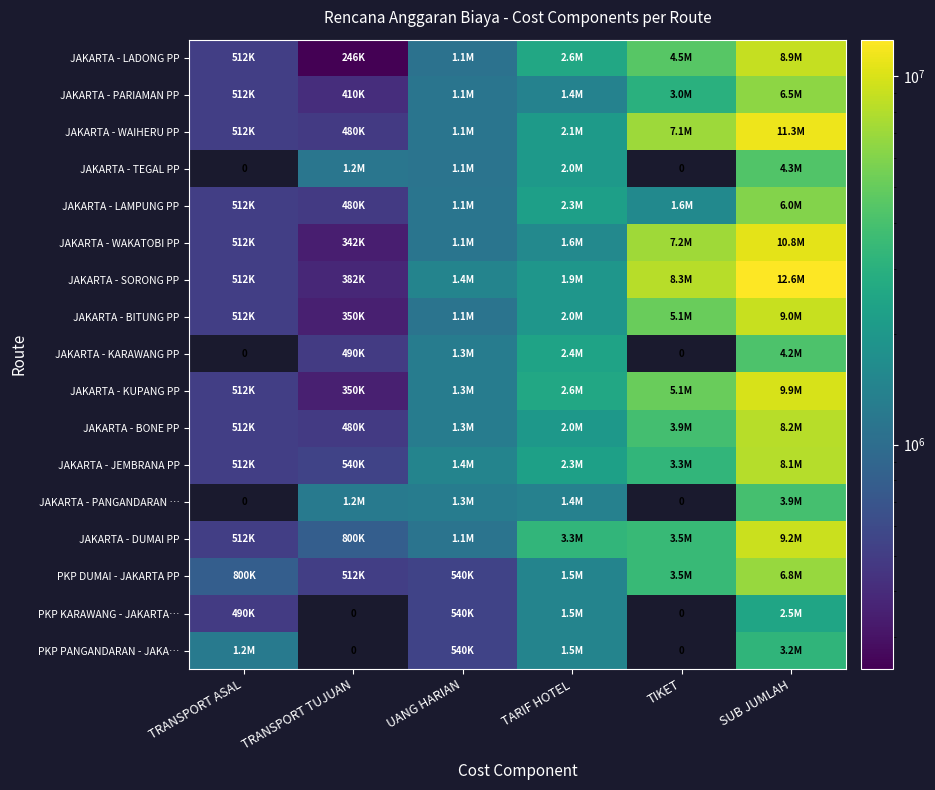

What is the difference between the second highest and second lowest values in the JAKARTA - PARIAMAN PP series?

2488000